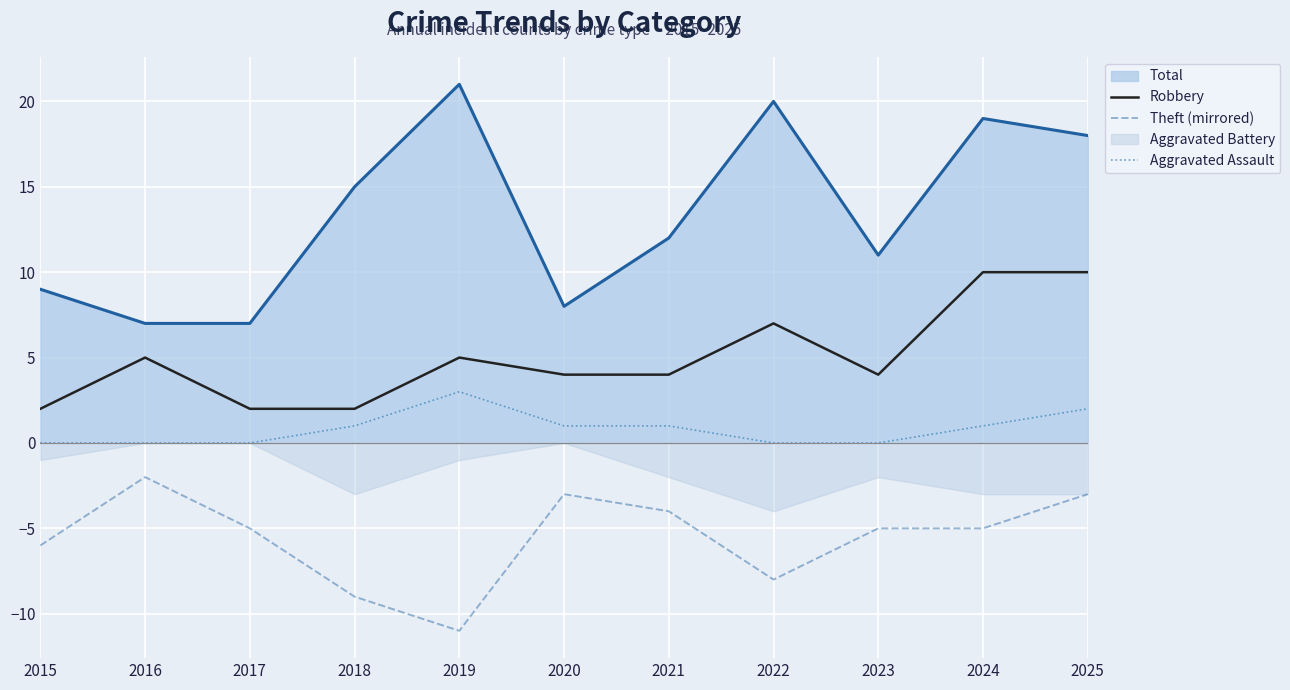

How many values in the Robbery series are below 4?

3